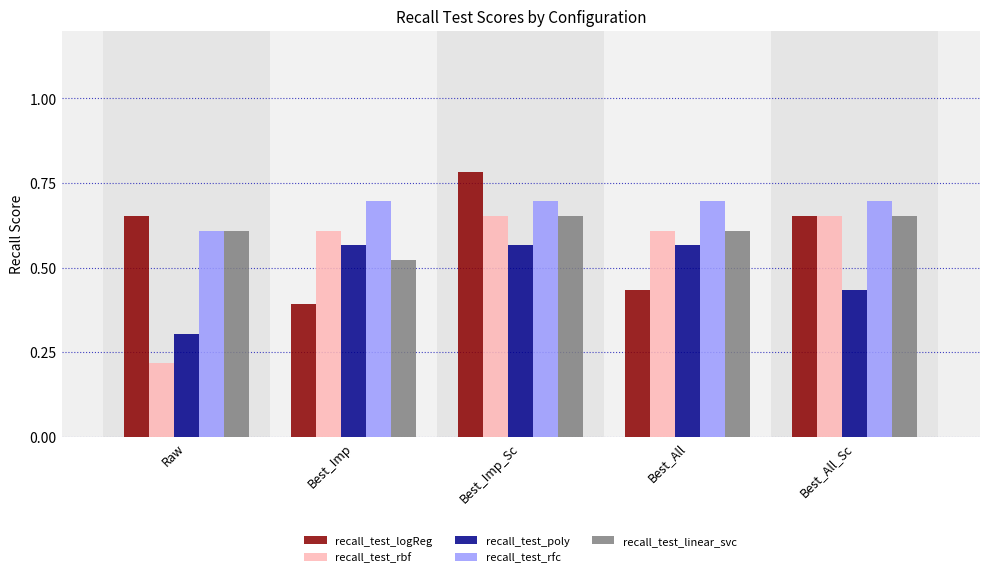

Count the recall_test_logReg values in the range 0 to 1.

5